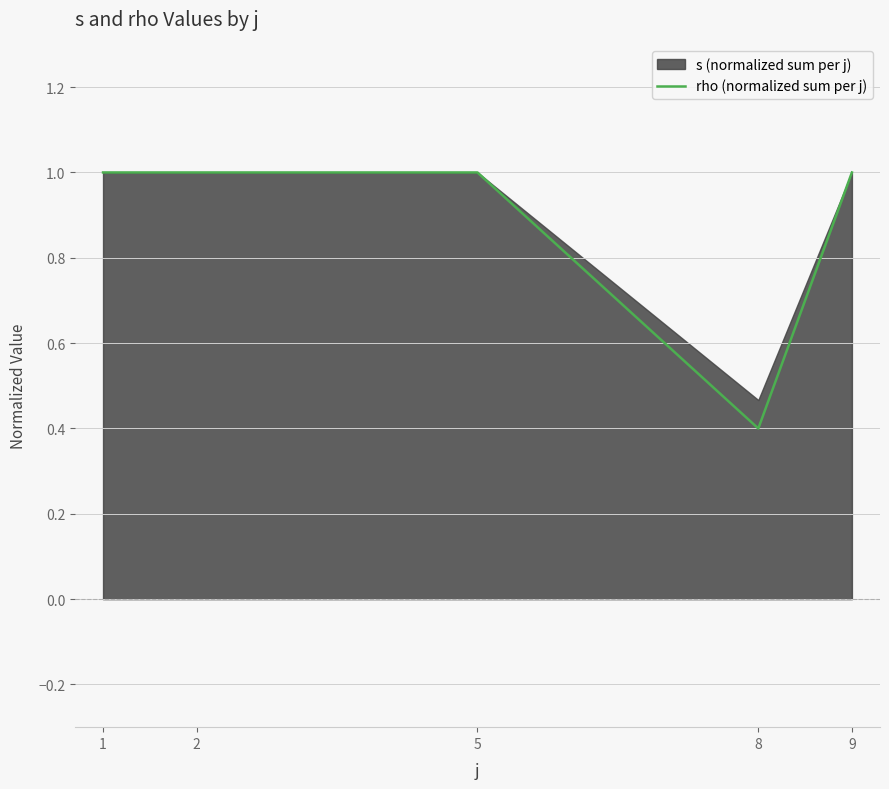

What is the ratio of the value at 8 to the value at 2?

0.4